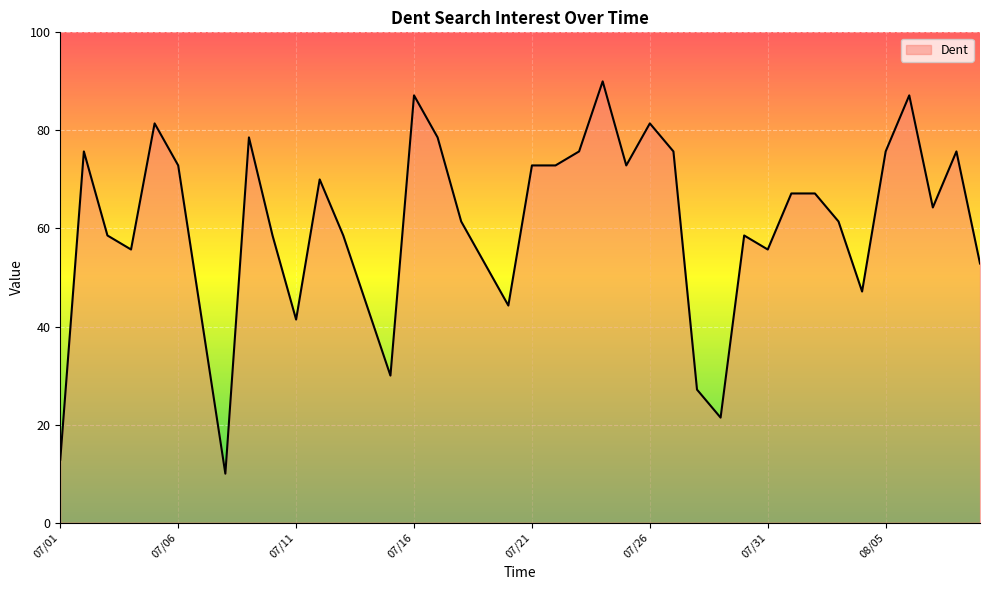

What is the difference between the maximum and minimum values?

80.0